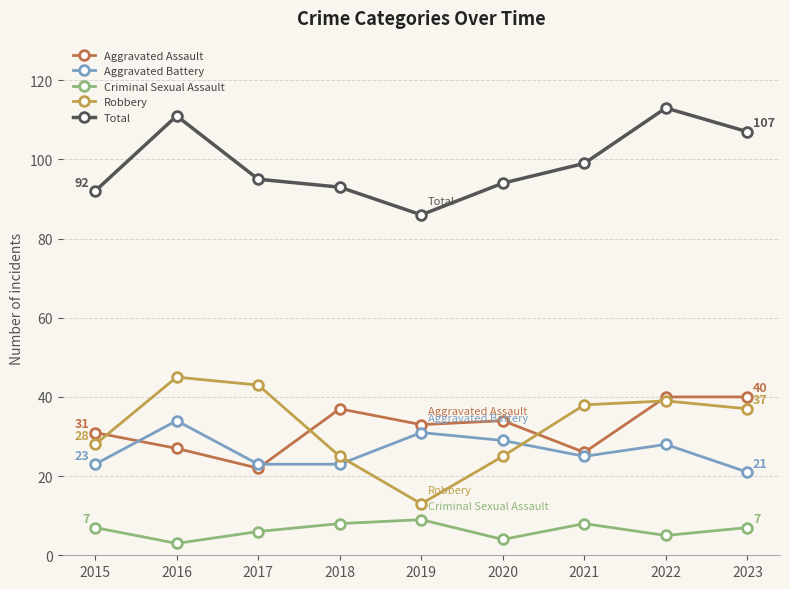

What is the minimum value for Aggravated Battery?

21